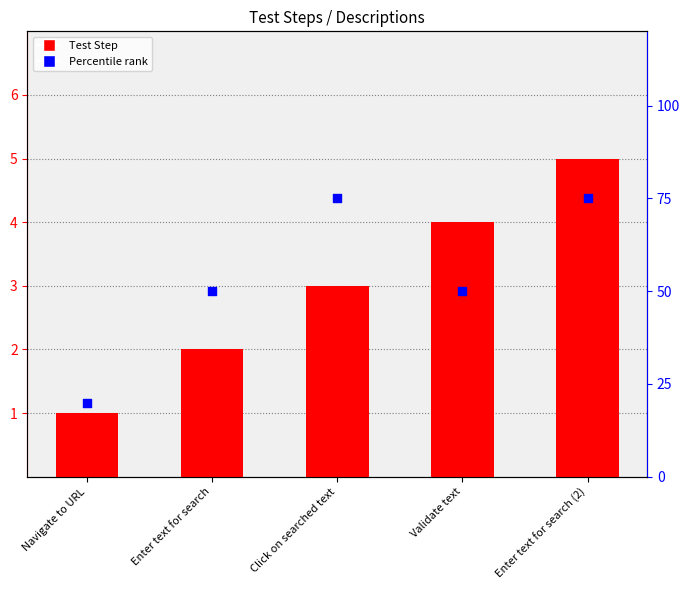

Which series contains the lowest Y value?

Test Step